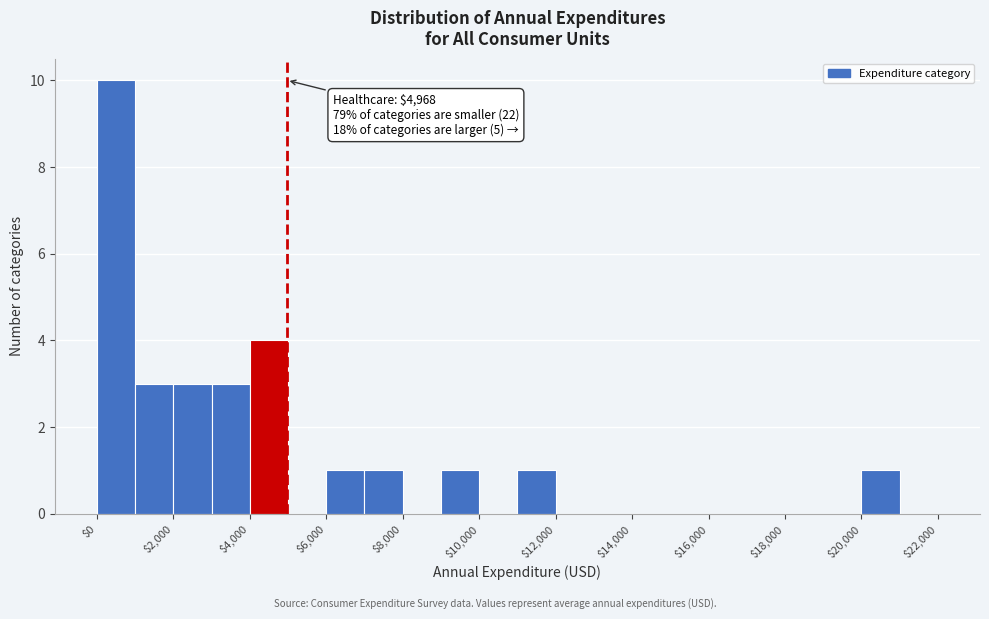

Over which range of the x-axis is the bar tallest?

0 to 1000